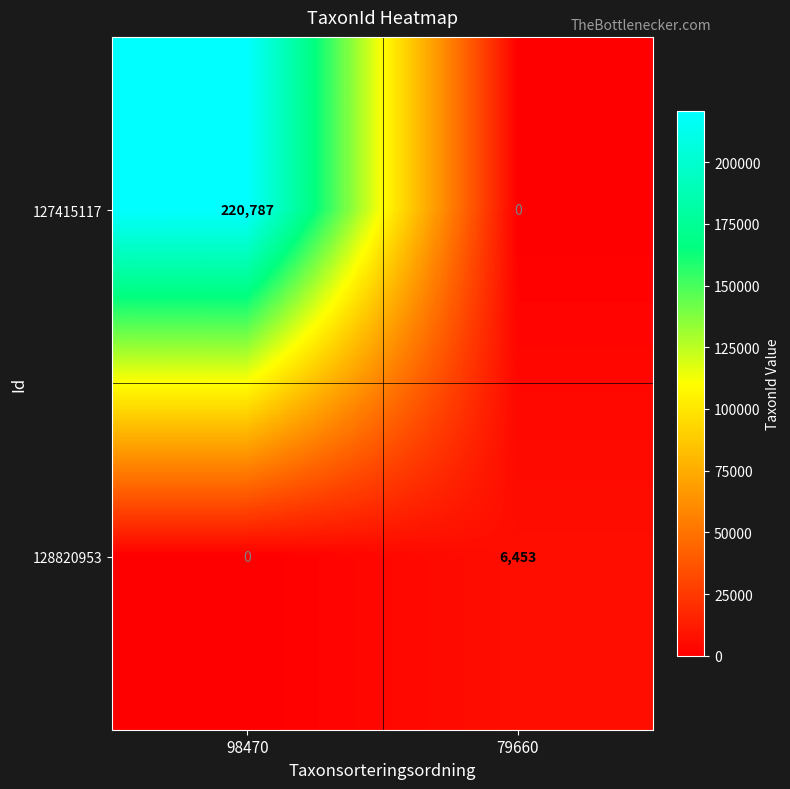

At which category is the sum across all series the highest?

98470